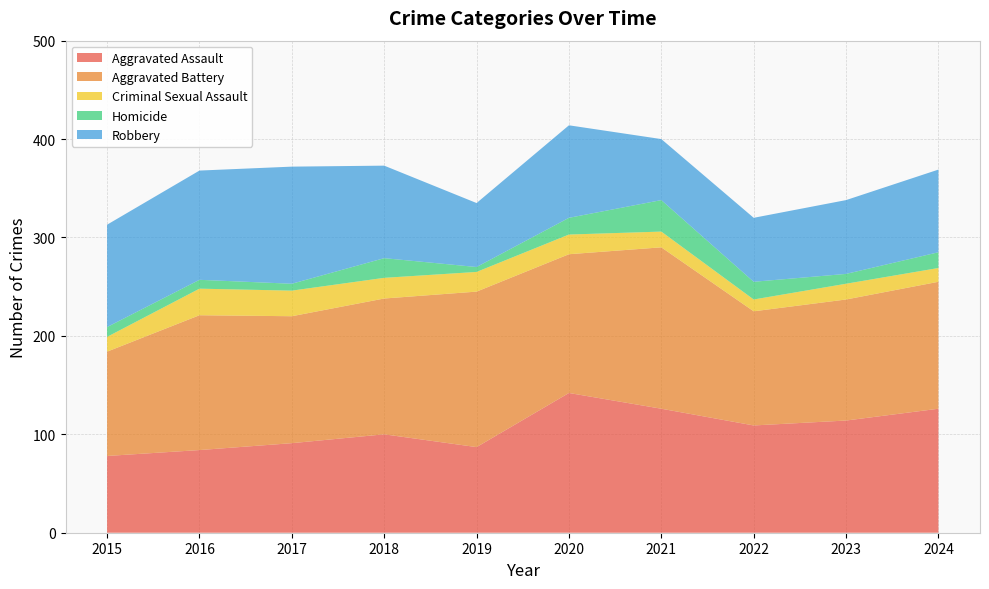

Reading left to right, extract all data points from this chart.

Aggravated Assault: 78	84	91	100	87	142	126	109	114	126
Aggravated Battery: 106	137	129	138	158	141	164	116	123	129
Criminal Sexual Assault: 15	27	26	21	20	20	16	12	16	14
Homicide: 10	9	7	20	5	17	32	18	10	16
Robbery: 104	111	119	94	65	94	62	65	75	84